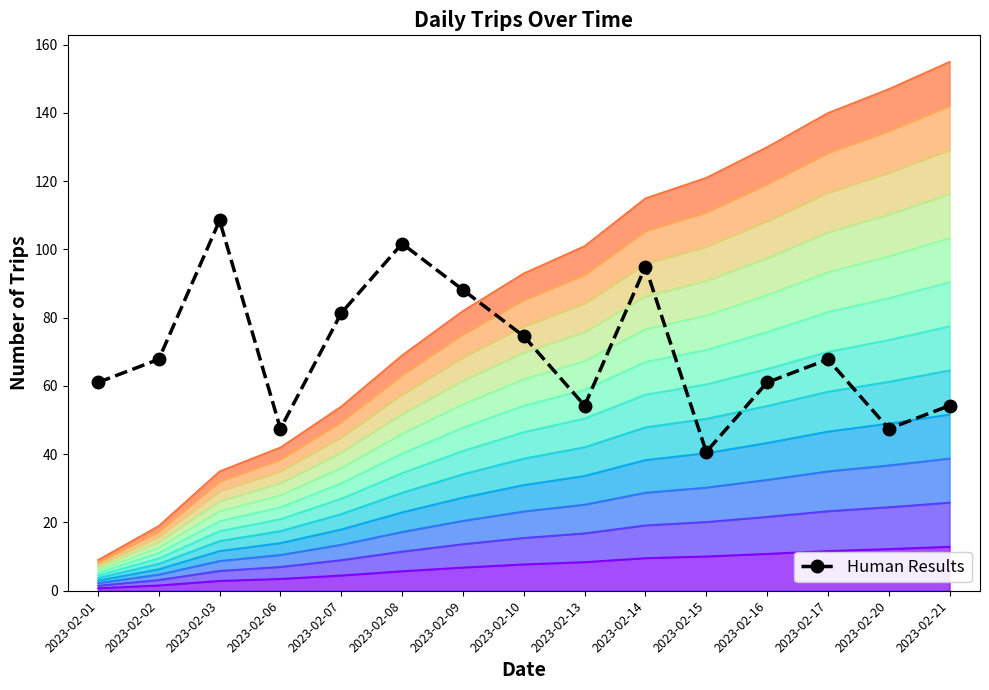

Approximately how many times larger is the value at 2023-02-15 compared to 2023-02-17?

0.6